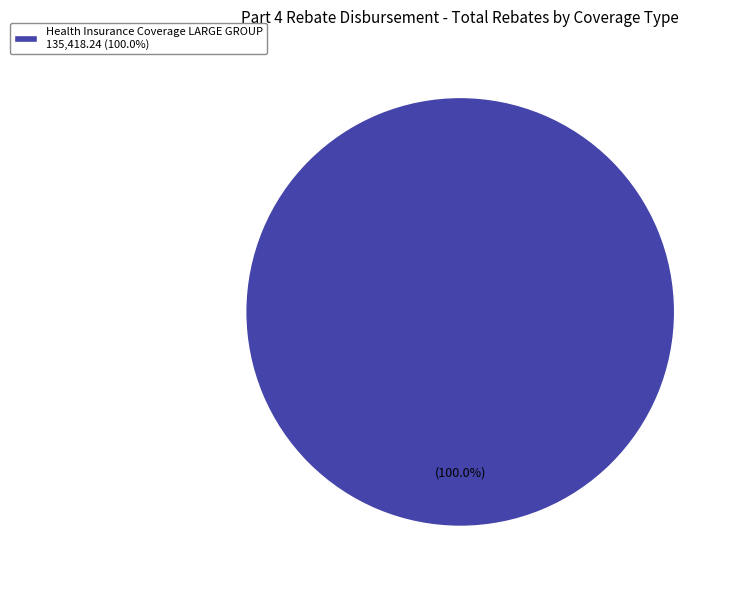

Is there any slice that represents more than half of the pie?

Yes